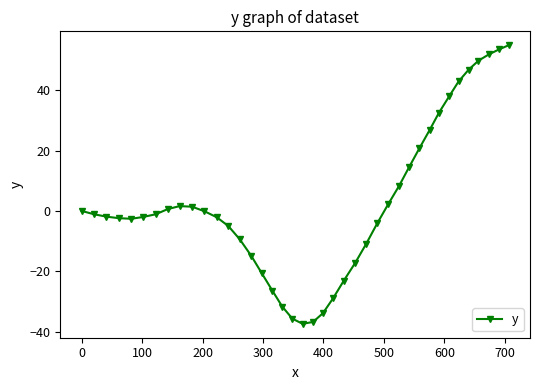

What is the difference between the maximum and second lowest values?

91.7